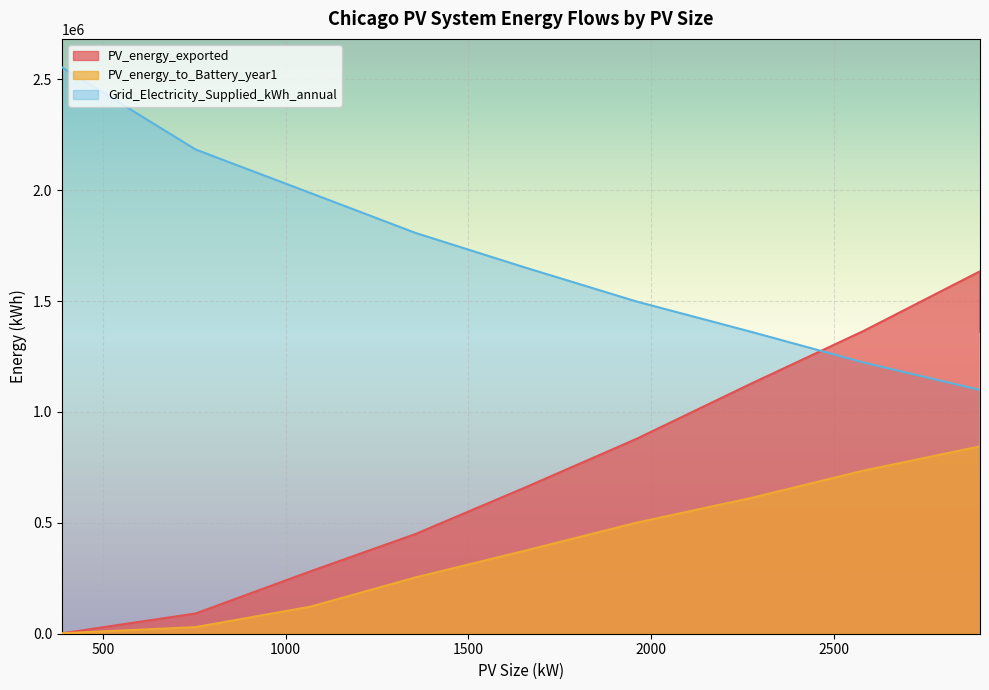

Rank the series by their maximum value, from highest to lowest.

Grid_Electricity_Supplied_kWh_annual, PV_energy_exported, PV_energy_to_Battery_year1